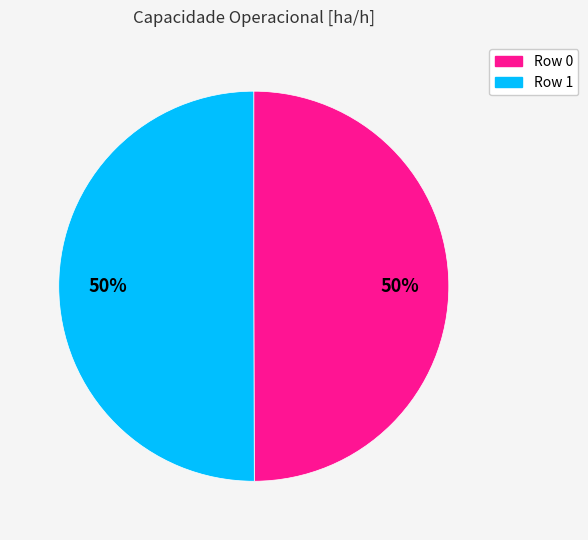

The Row 1 slice represents 64% of the pie. True or false?

False